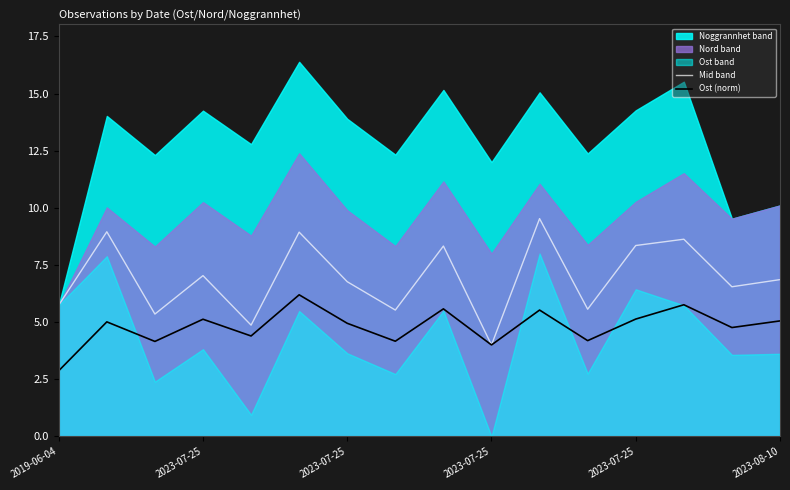

Reading right to left, what are all the values shown in this chart?

Mid band: 6.9	6.5	8.6	8.4	5.6	9.5	4.0	8.3	5.5	6.8	8.9	4.9	7.0	5.4	9.0	5.7
Ost (norm): 5.1	4.8	5.8	5.1	4.2	5.5	4.0	5.6	4.2	4.9	6.2	4.4	5.1	4.2	5.0	2.9